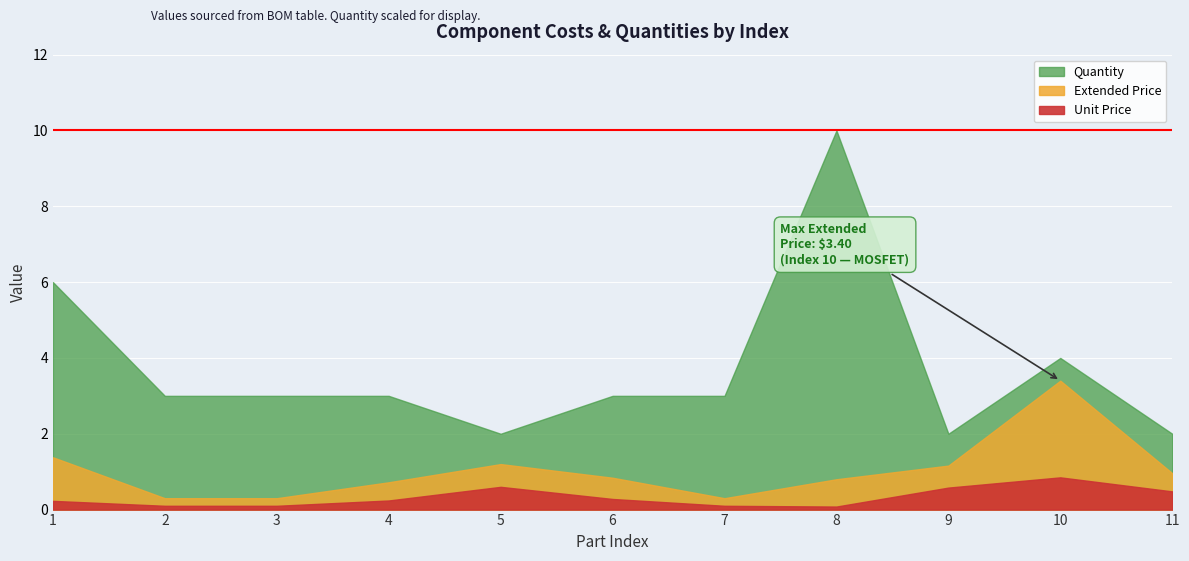

What are all the series names shown in the legend?

Unit Price, Extended Price, Quantity